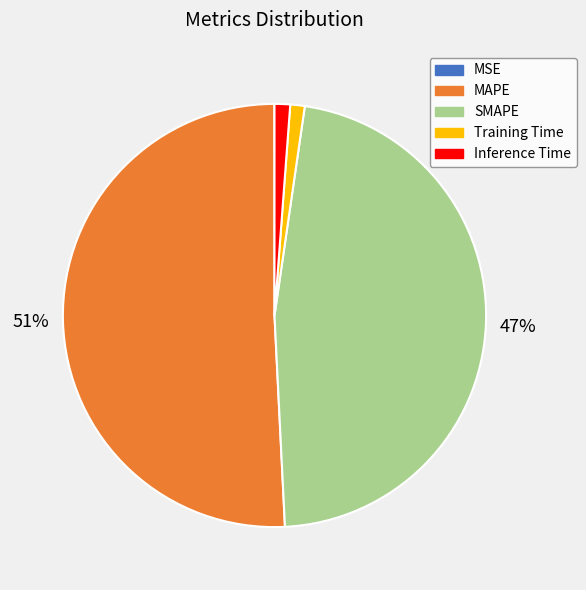

To the nearest percent, what is the combined percentage of MAPE and Inference Time?

52%